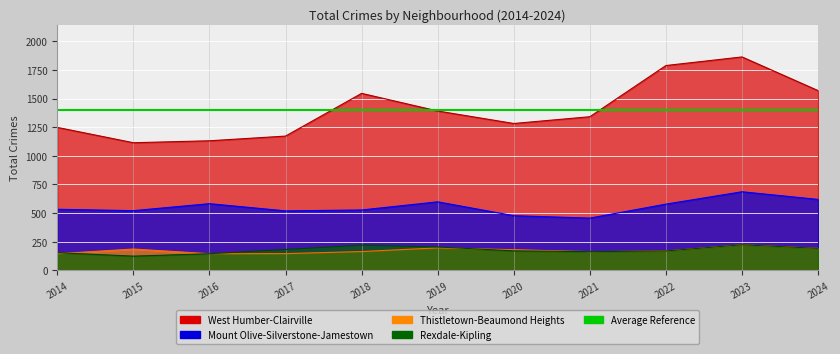

True or false: Mount Olive-Silverstone-Jamestown and Rexdale-Kipling intersect in this chart.

False